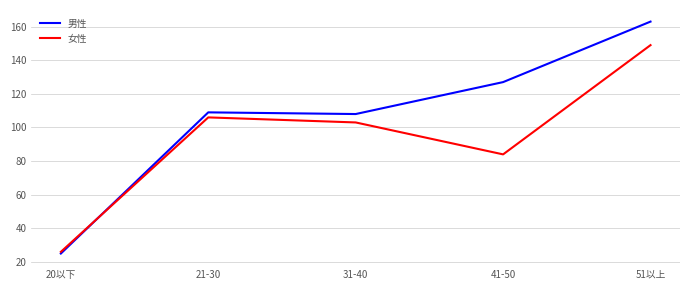

Rank the series at 31-40 from lowest to highest value.

女性, 男性